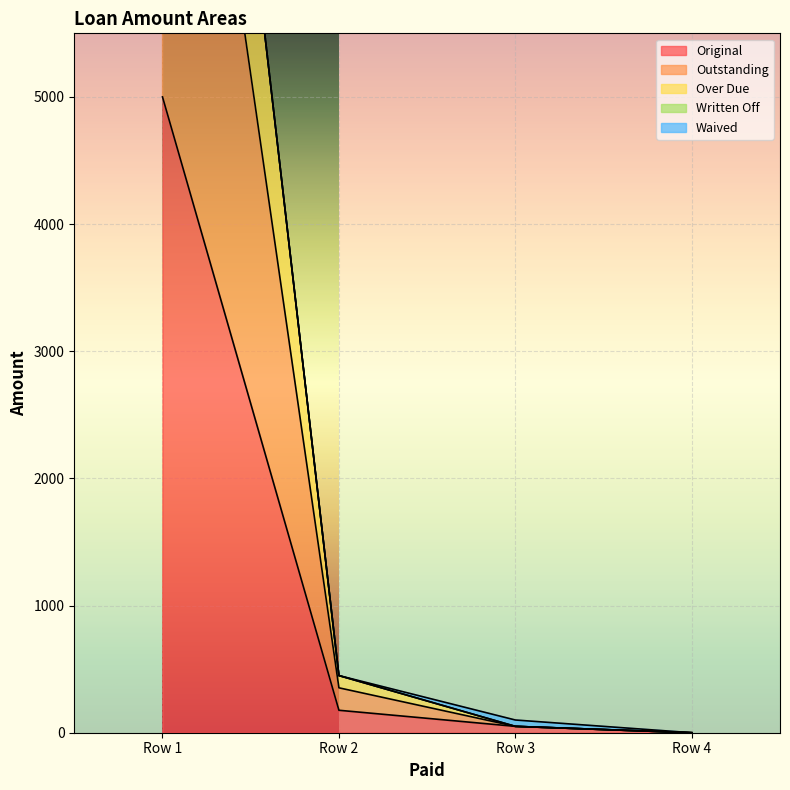

True or false: Over Due has more than 0 points higher than both neighbors.

False